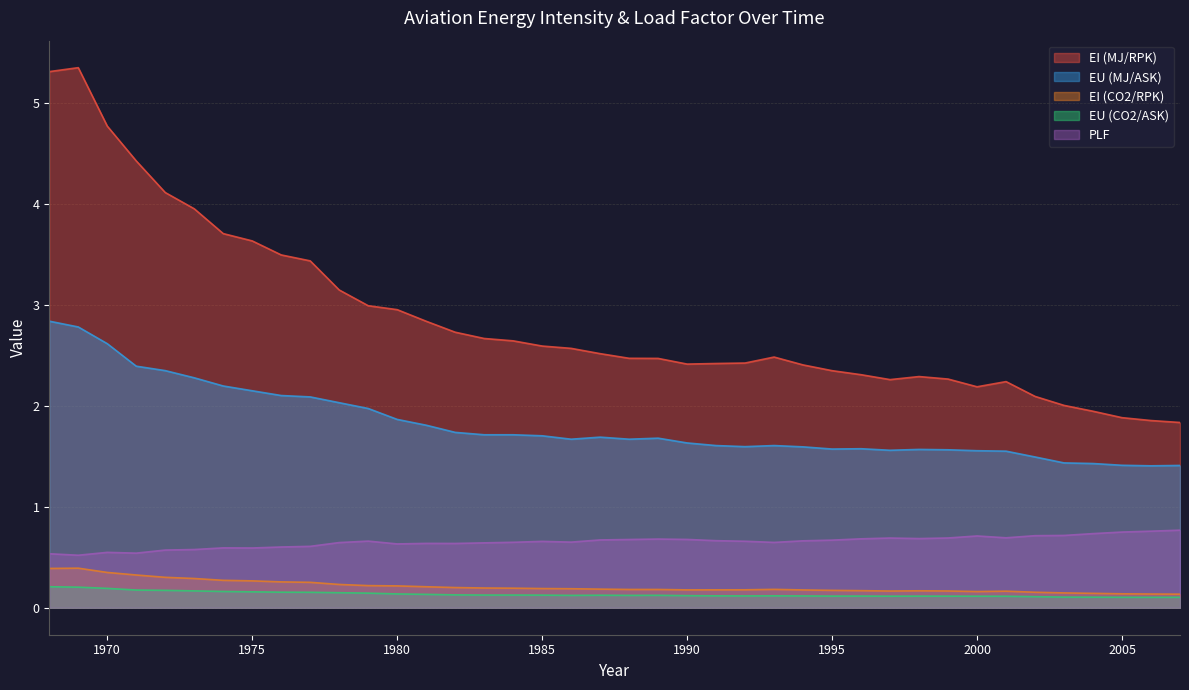

Count the PLF values in the range 0 to 1.

40